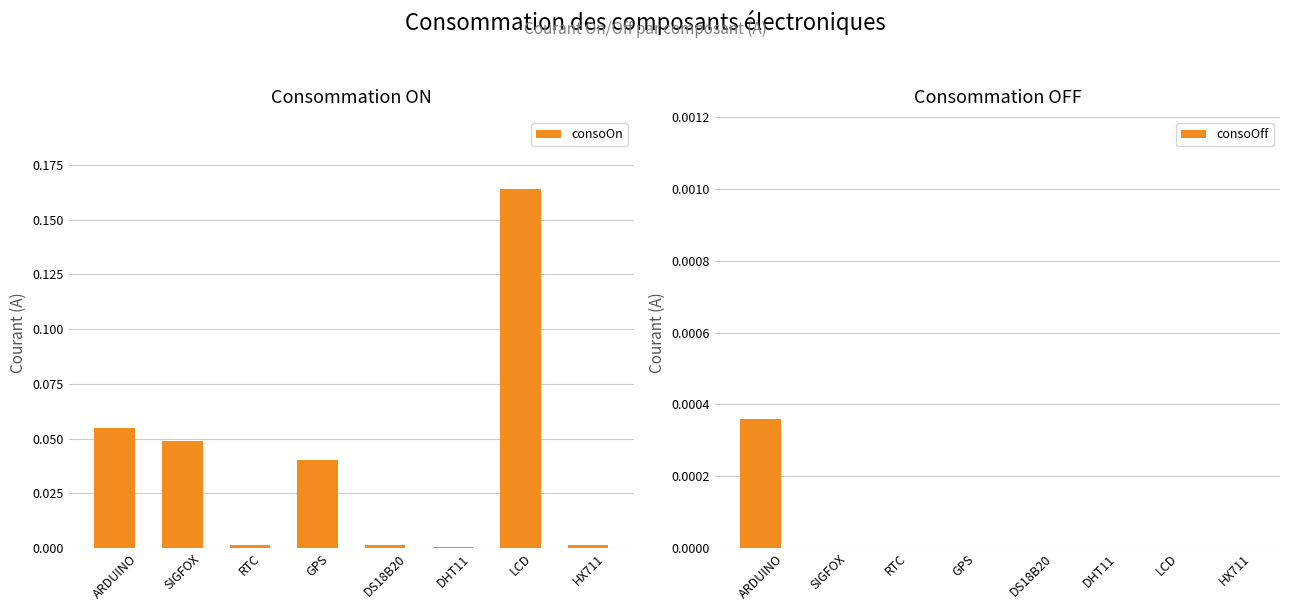

Between GPS and DS18B20, which is larger?

GPS